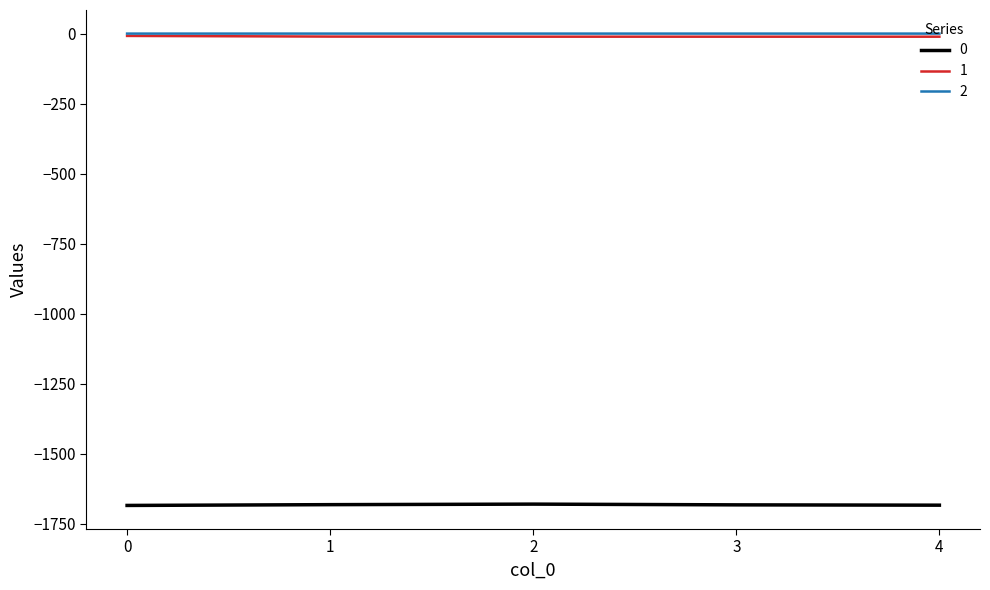

True or false: 0 and 1 intersect in this chart.

False